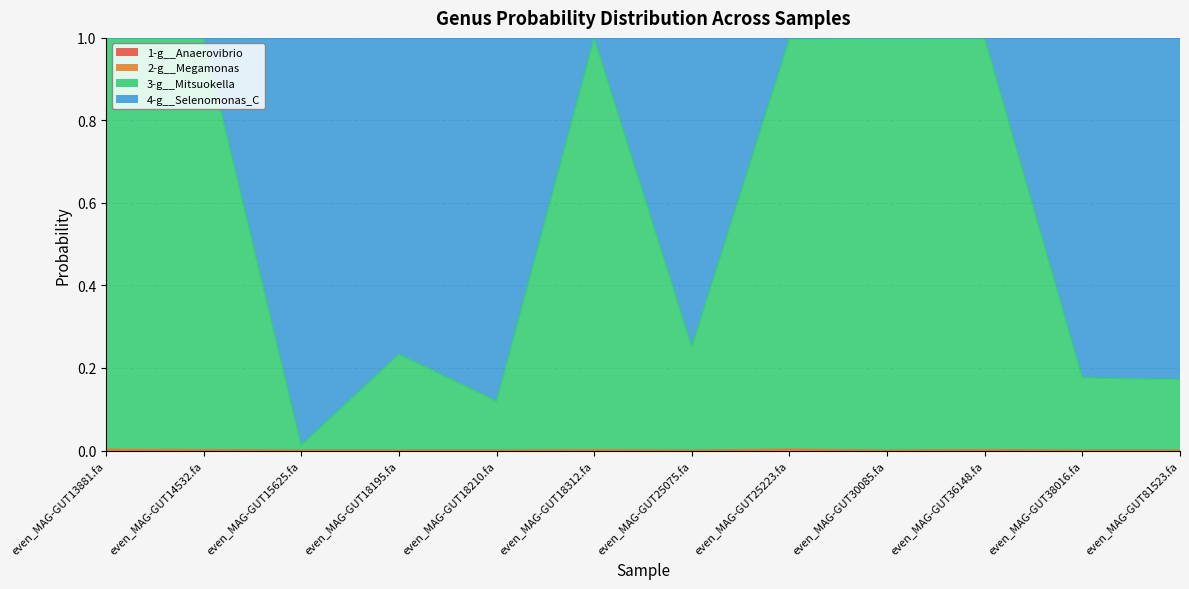

At which label does 1-g__Anaerovibrio reach its peak?

even_MAG-GUT25223.fa